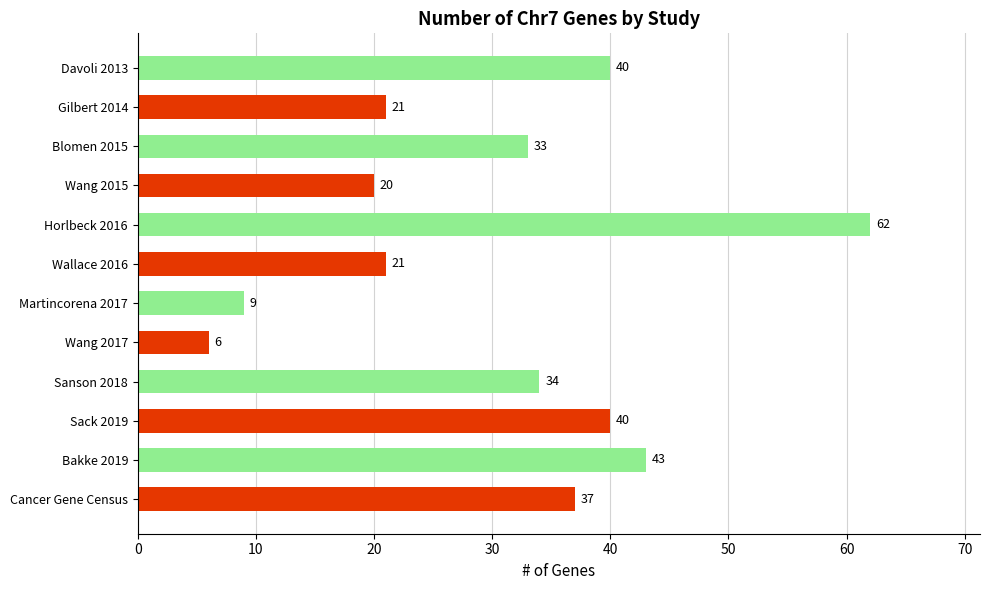

How many data points does each series have?

12